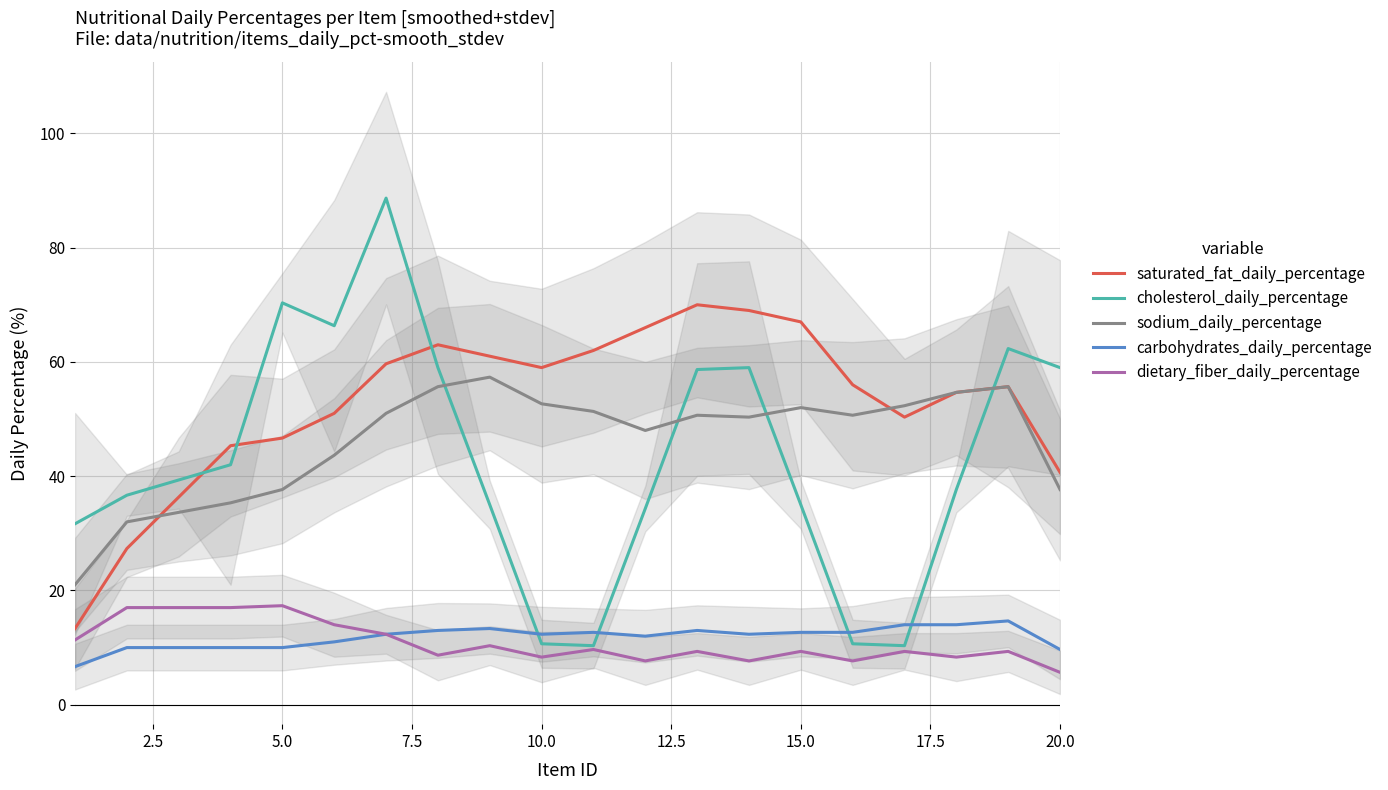

What is the minimum value for carbohydrates_daily_percentage?

6.7